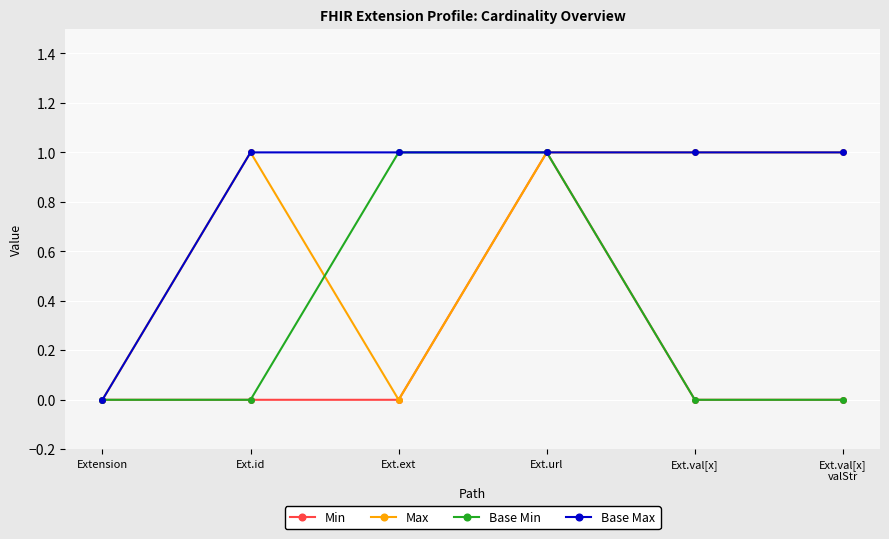

The Max series shows 1 at Ext.id. True or false?

True